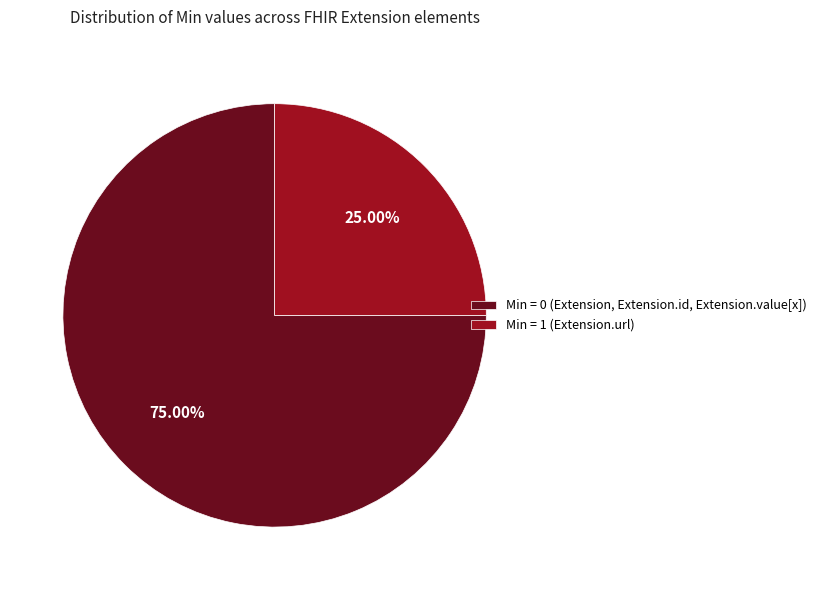

Rank the categories by value from lowest to highest.

Min = 1 (Extension.url), Min = 0 (Extension, Extension.id, Extension.value[x])